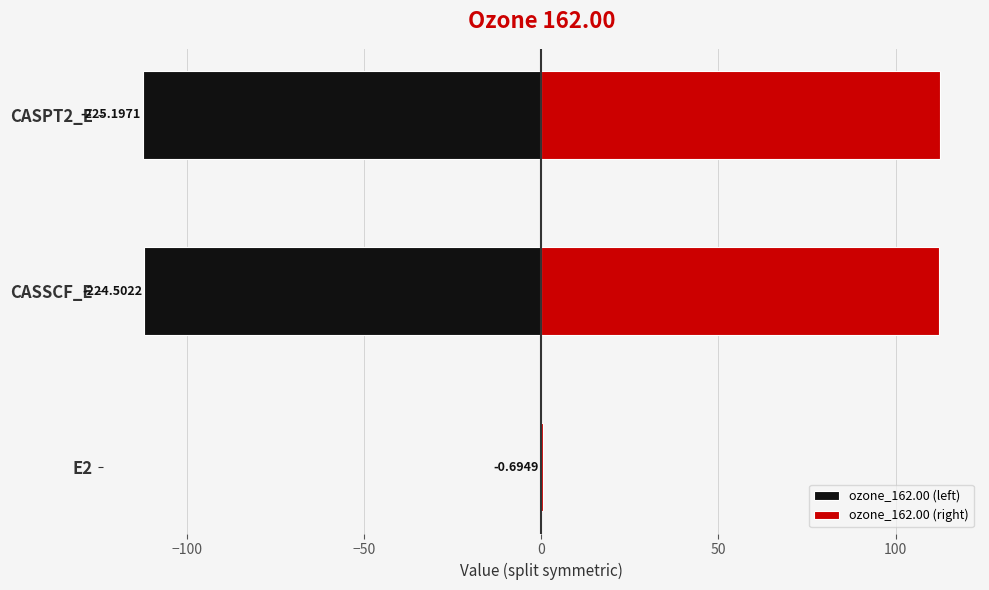

What is the average value of the ozone_162.00 (right) series?

75.1